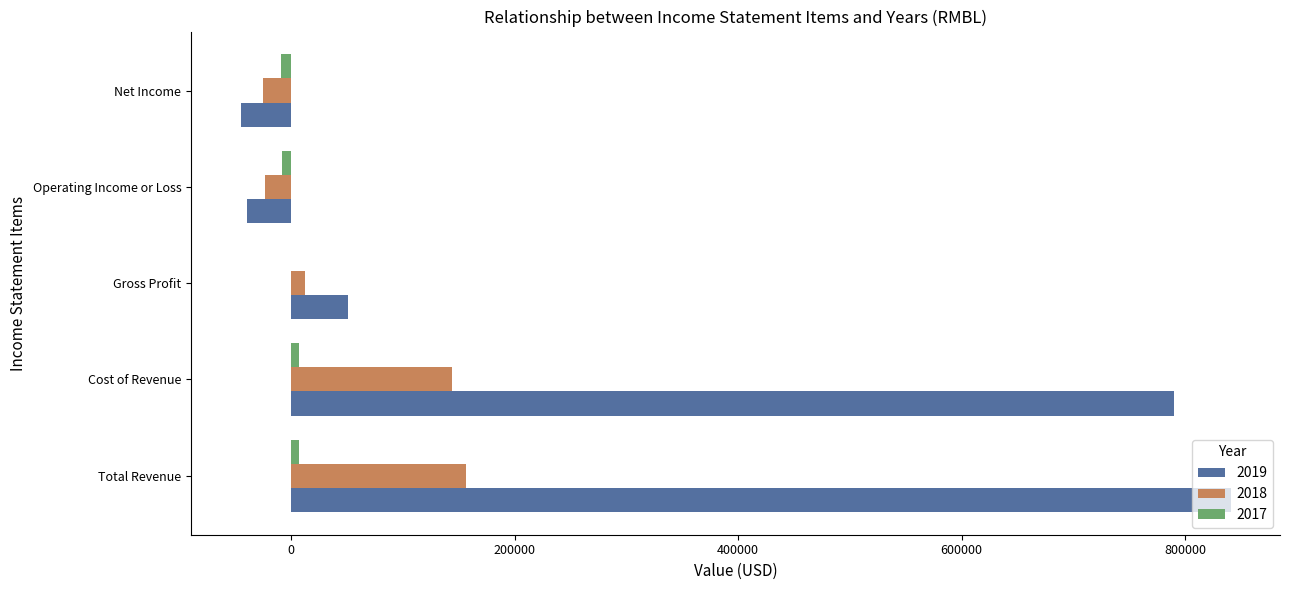

Which series has the largest total across all categories?

2019